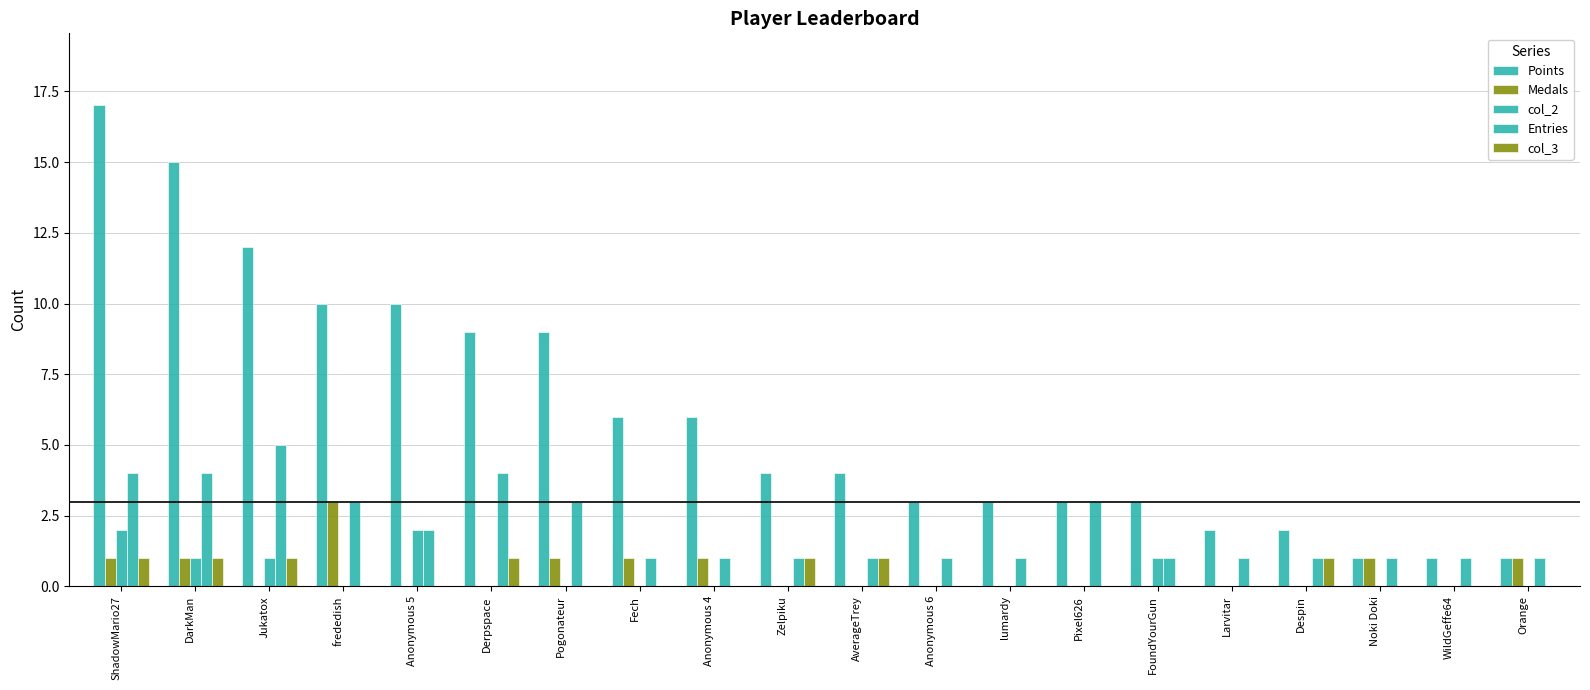

Is it true that col_3 equals 0 at Anonymous 6?

False